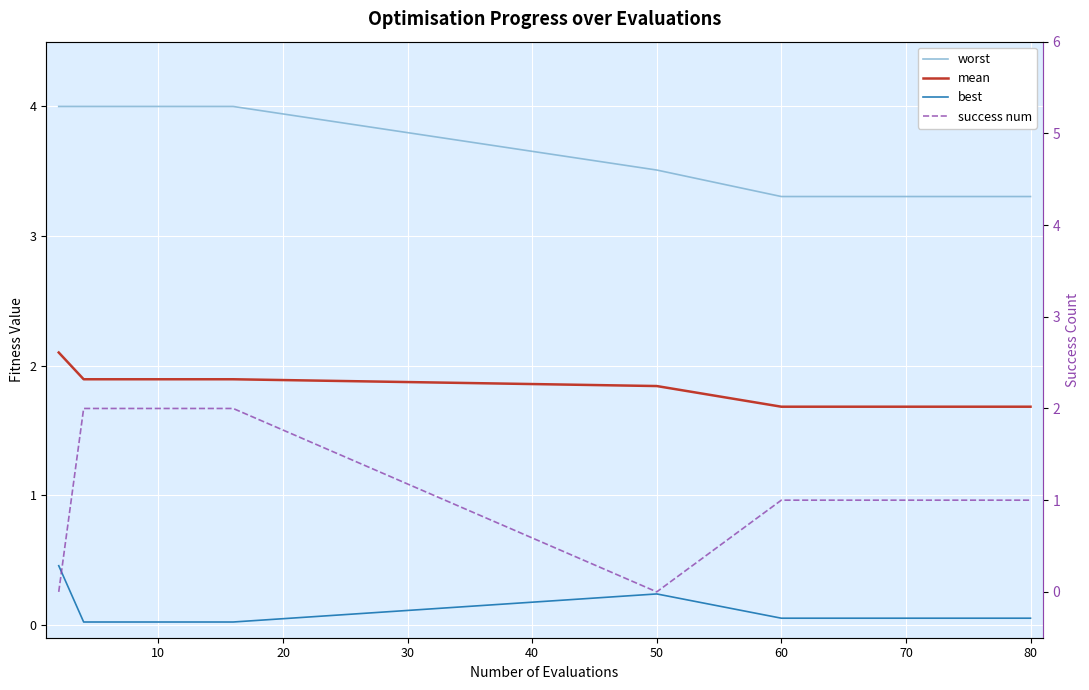

How many lines are shown in the chart?

4